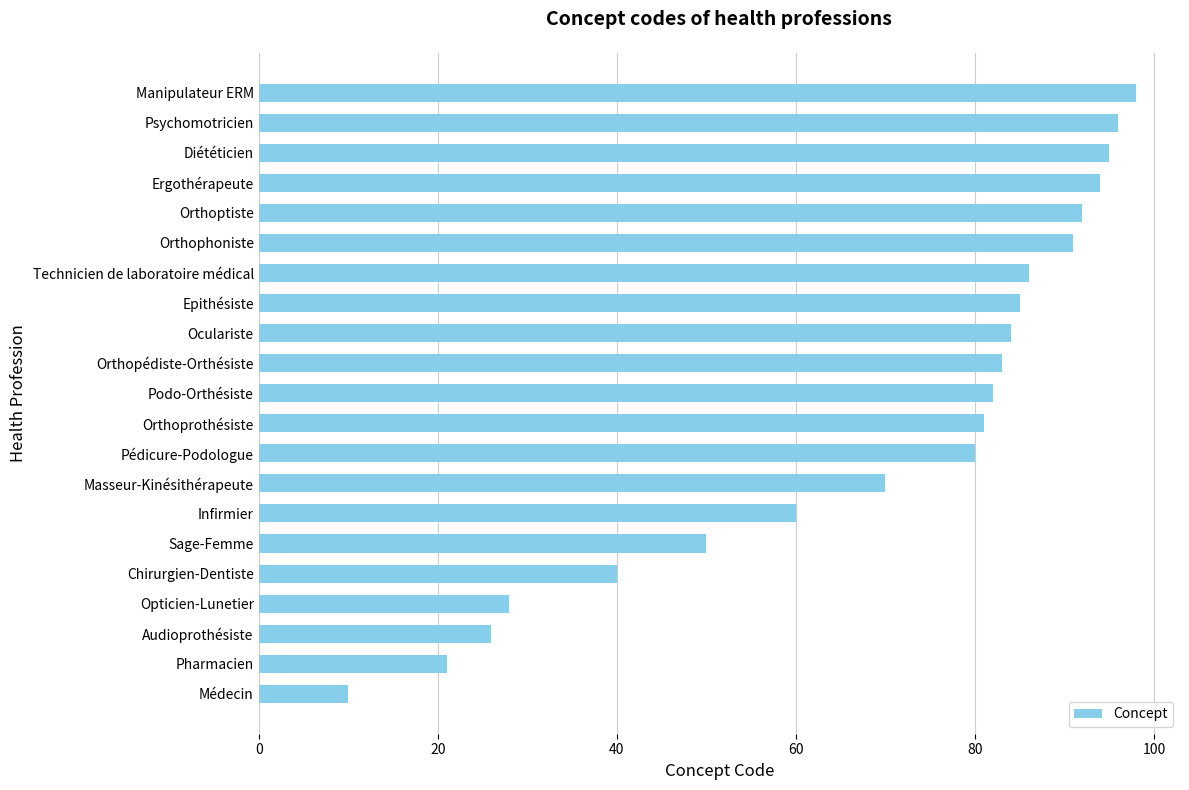

How many bars are there in total?

21